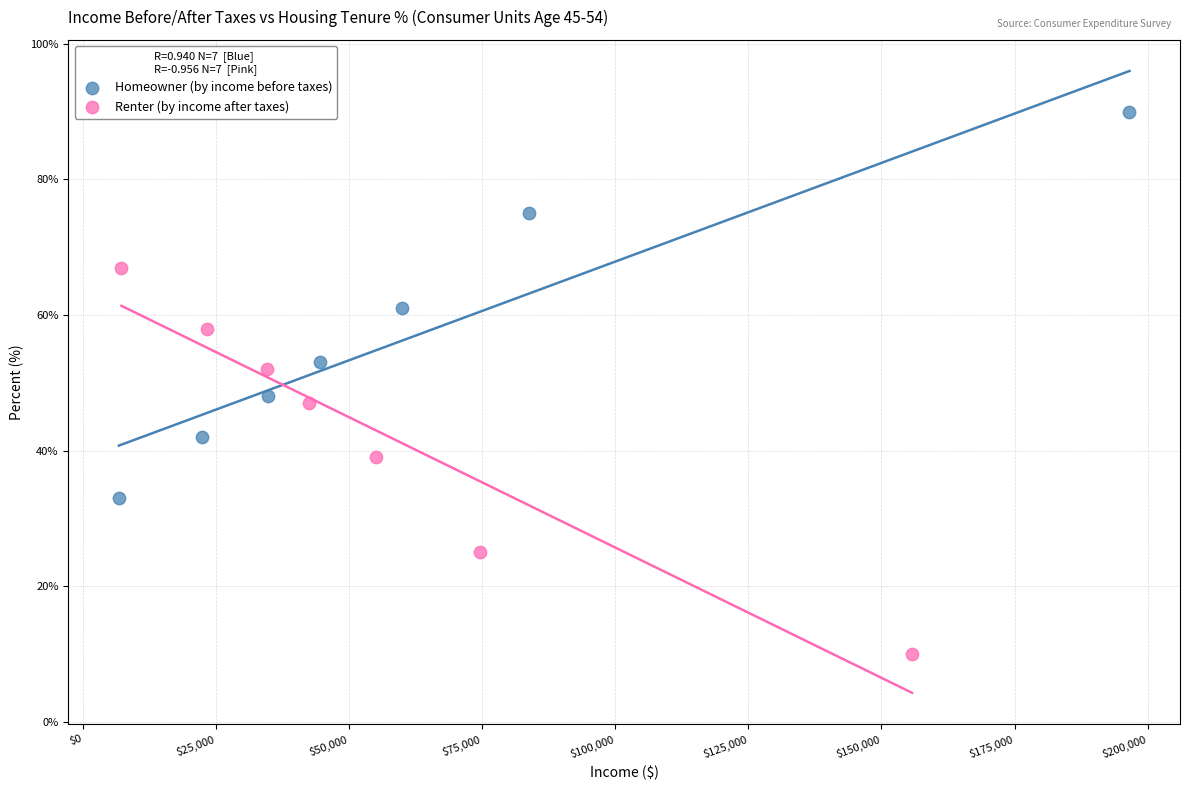

Which series contains the highest Y value?

Homeowner (by income before taxes)